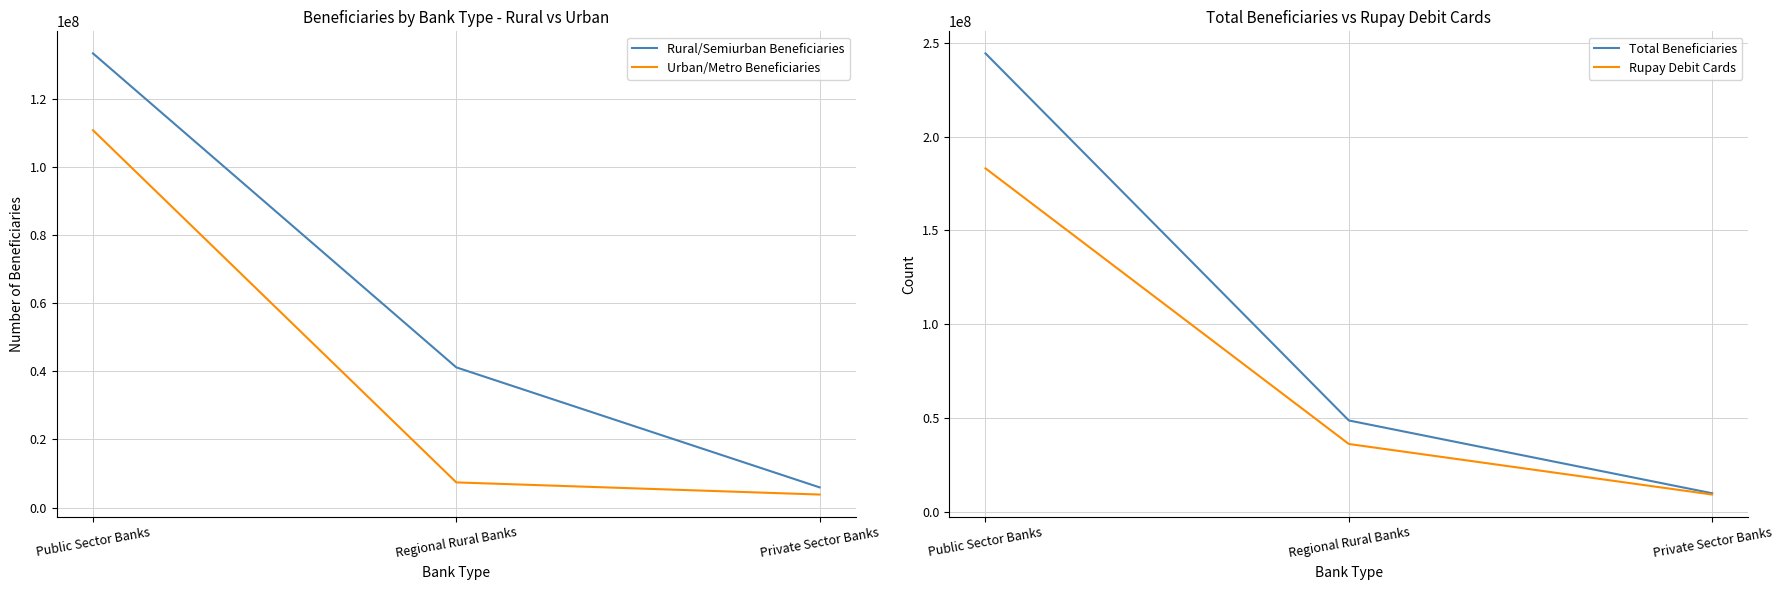

What is the difference between the highest and lowest values at Regional Rural Banks?

41184781